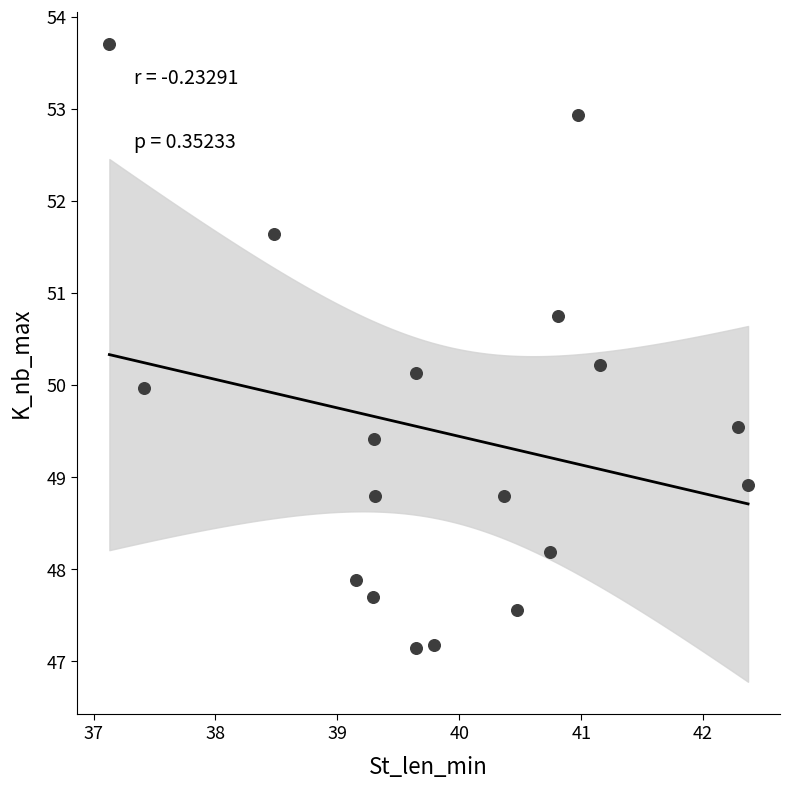

What is the range of Y values (max minus min)?

6.6